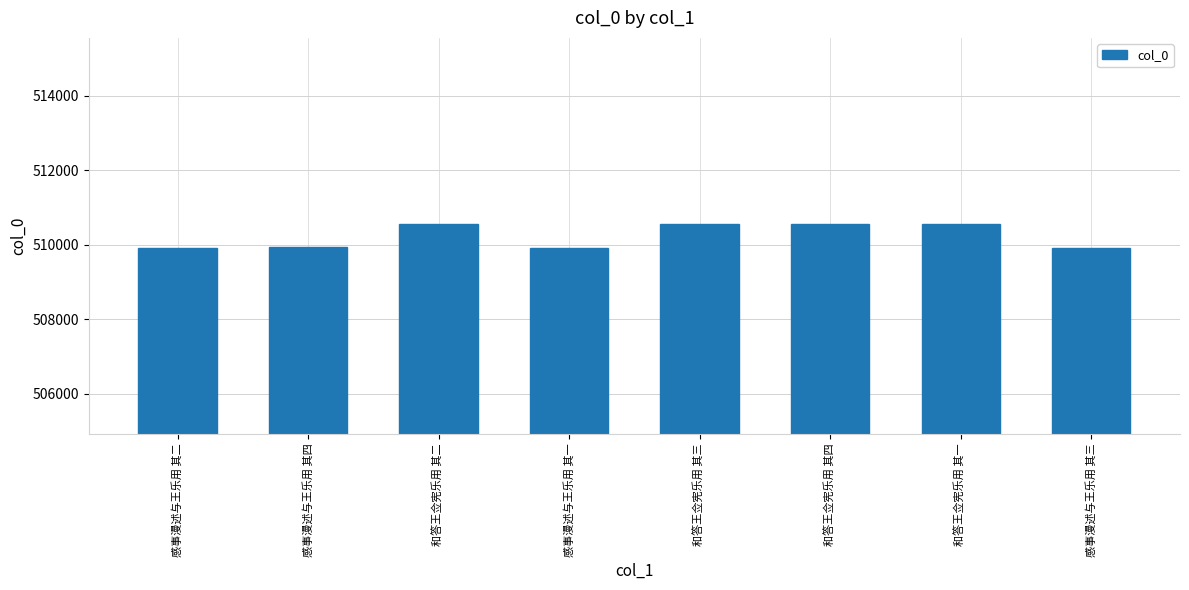

What is the label of the 8th bar from the left?

感事漫述与王乐用 其三